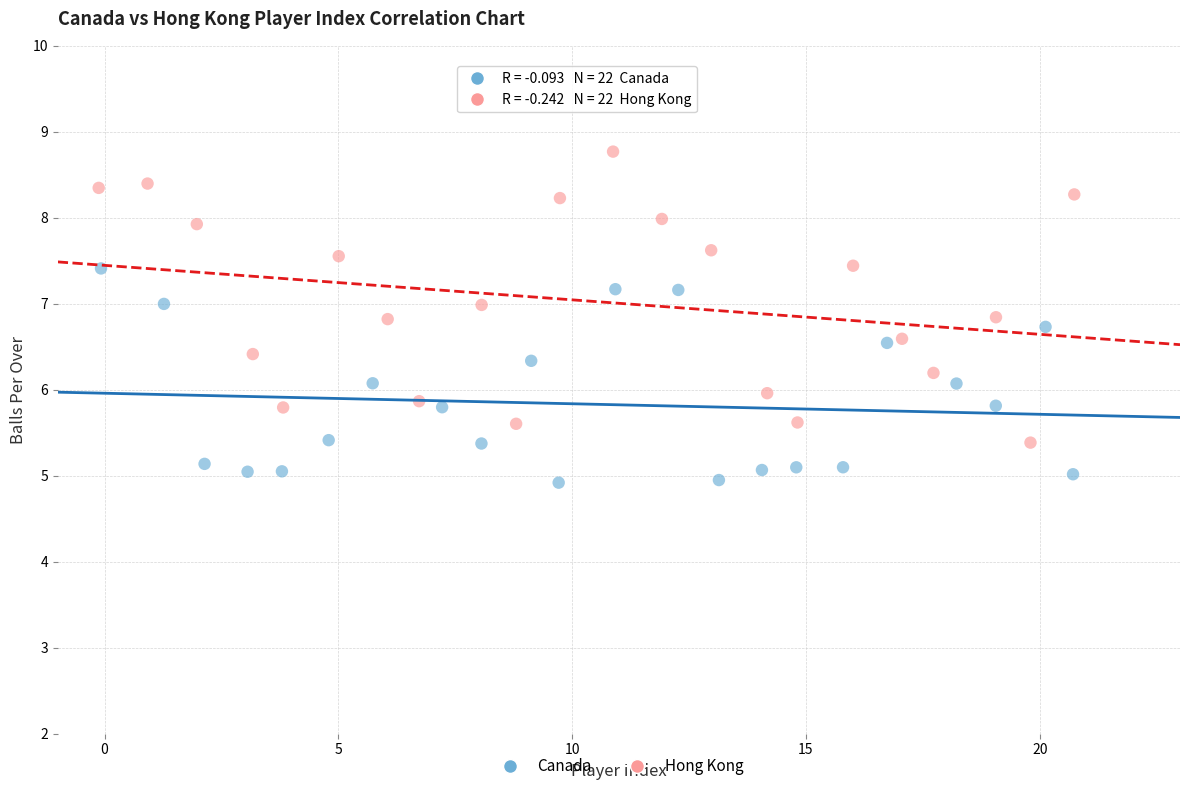

Which series contains the lowest Y value?

Canada